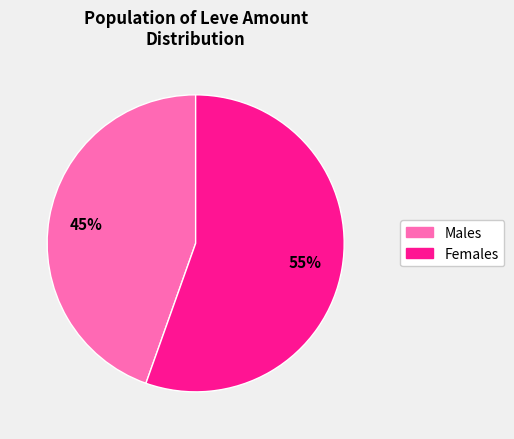

How many segments does this pie chart have?

2